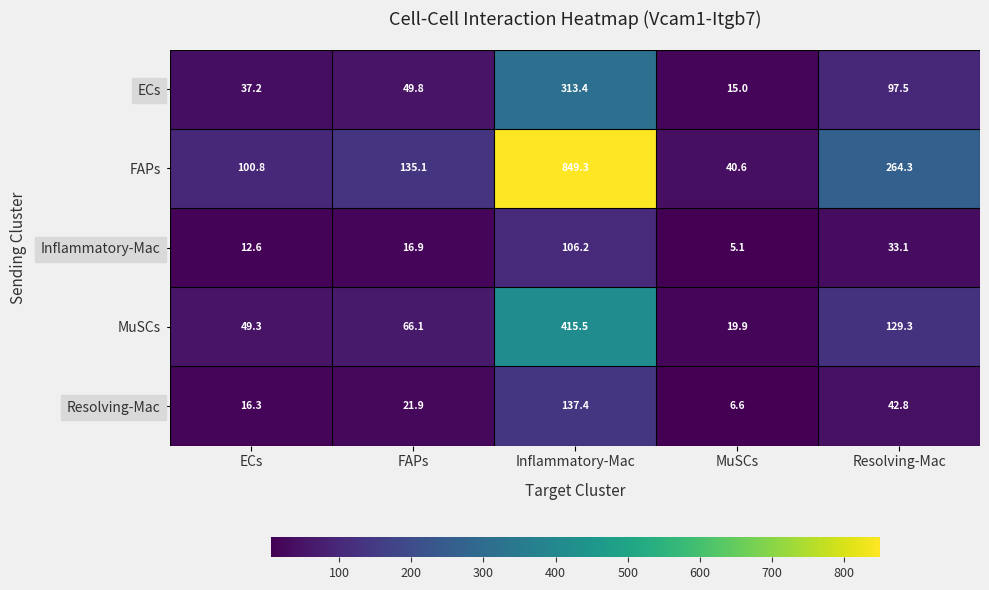

Count the number of data series in this chart.

5